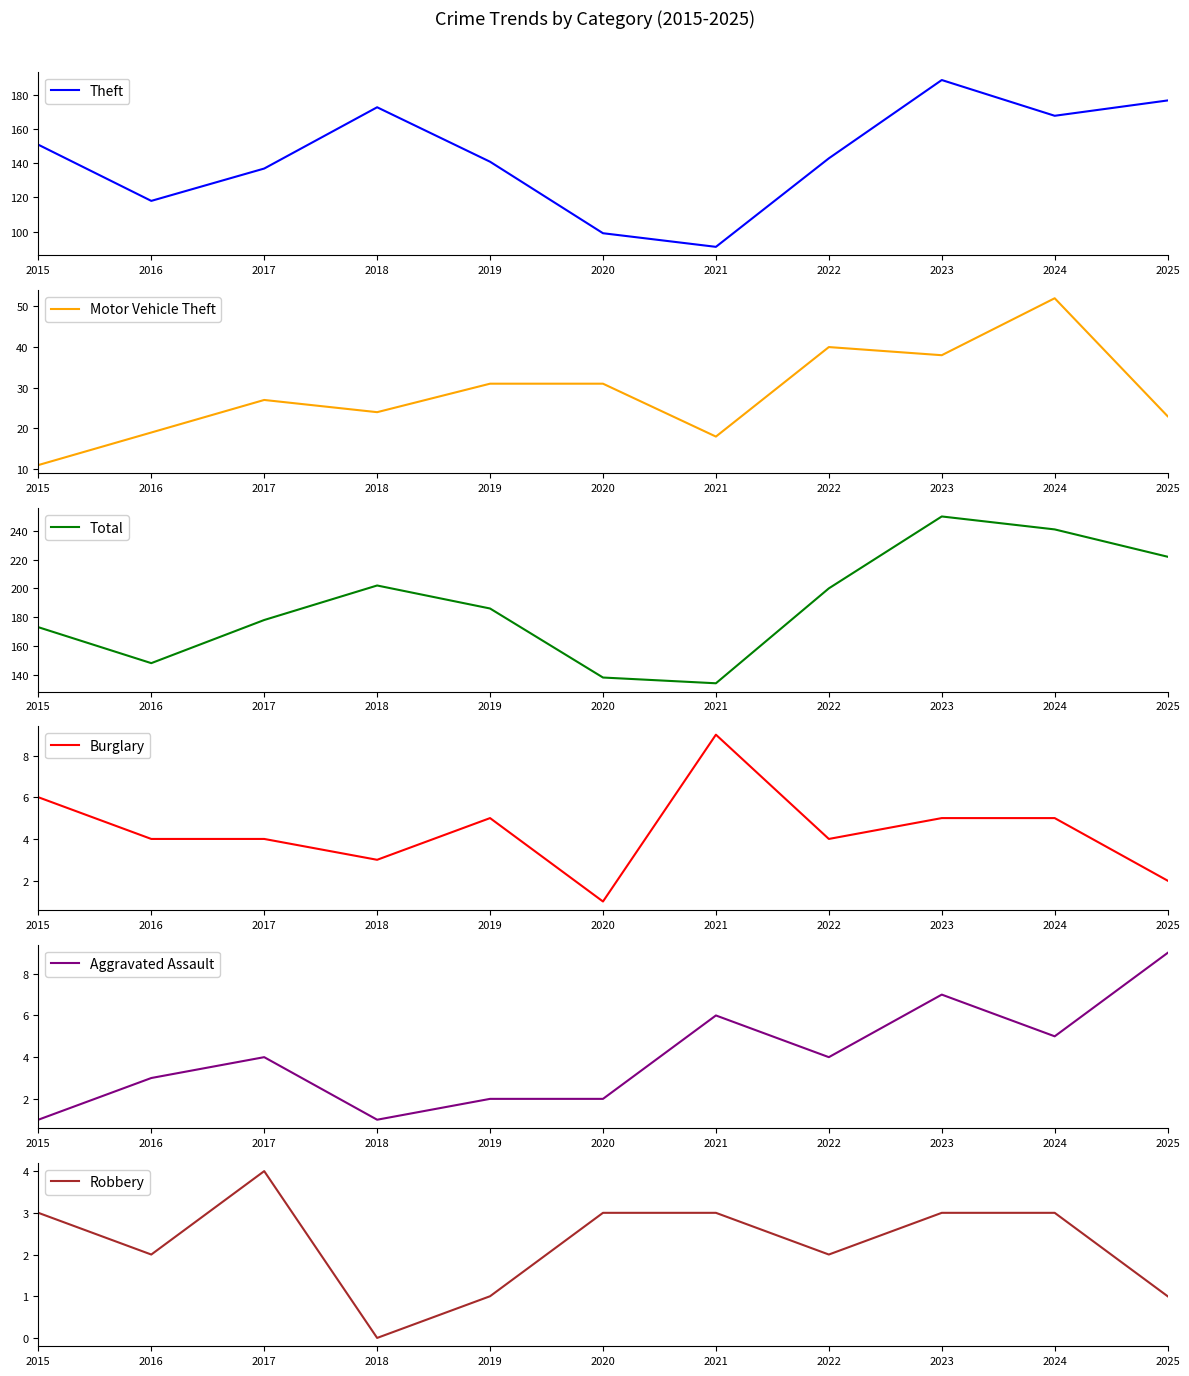

What is the value of the Total point at the 9th from the left?

250